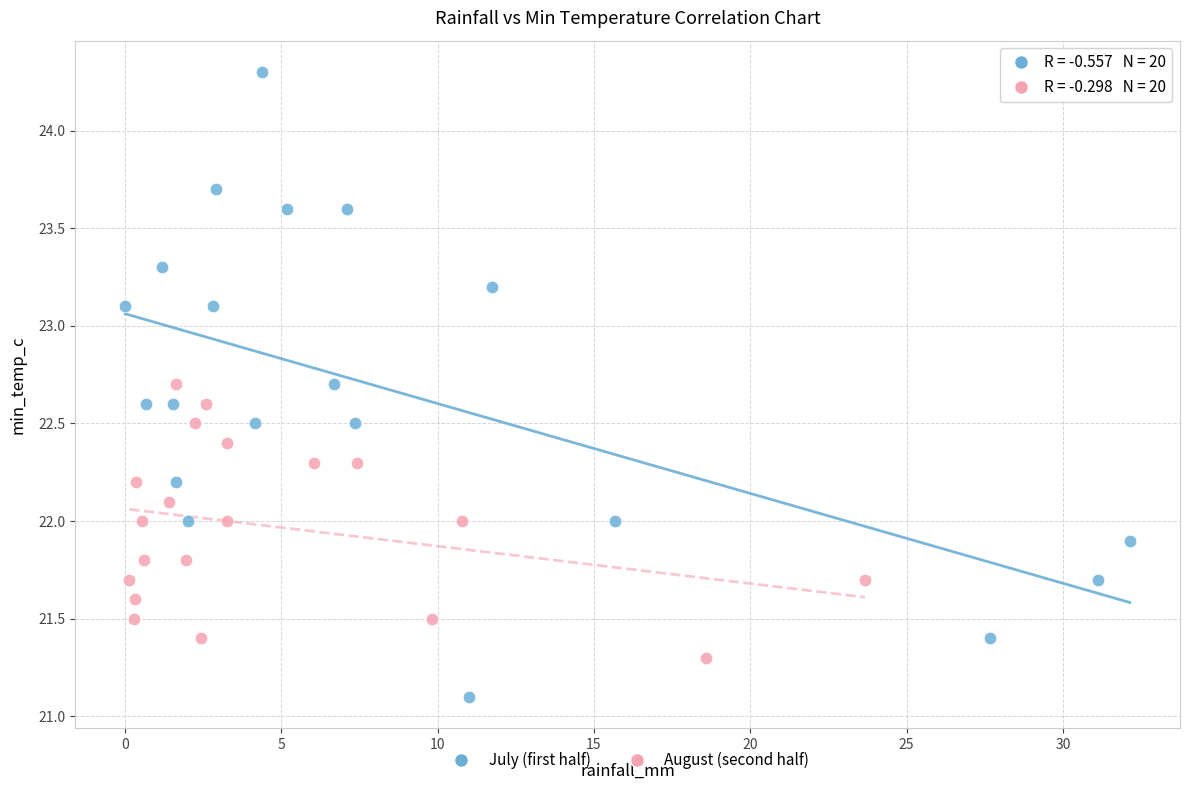

Which series contains the highest Y value?

July (first half)